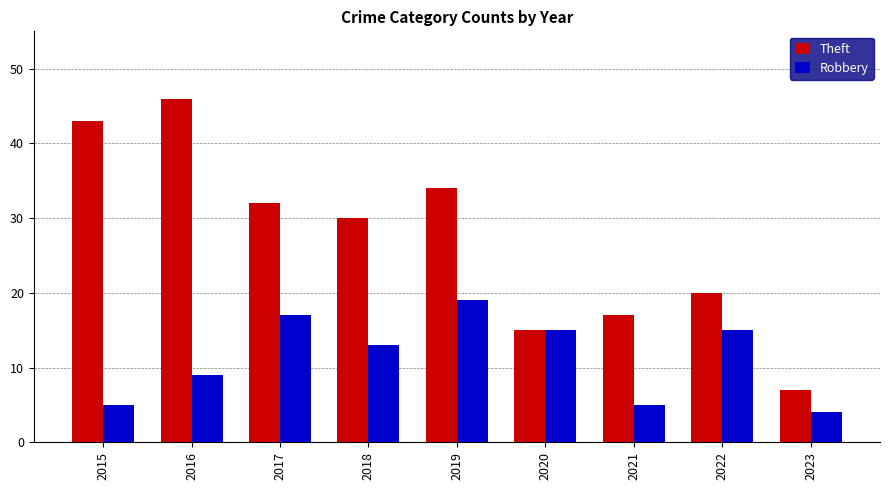

What is the greatest value displayed?

46